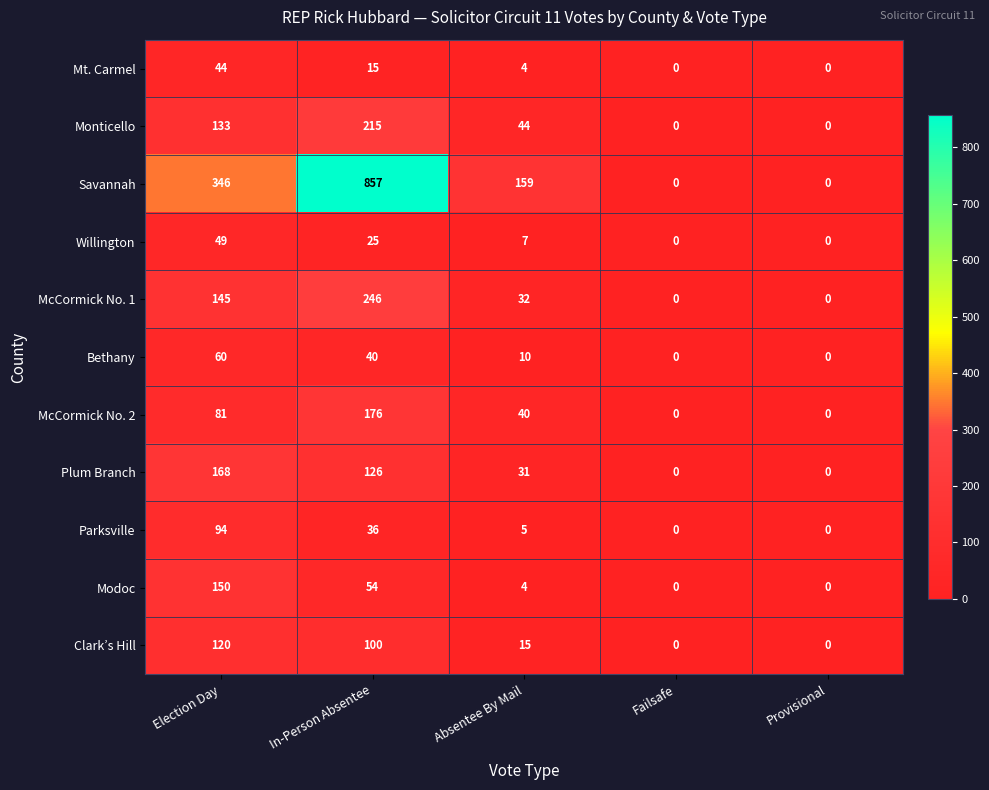

At which category is the sum across all series the highest?

In-Person Absentee